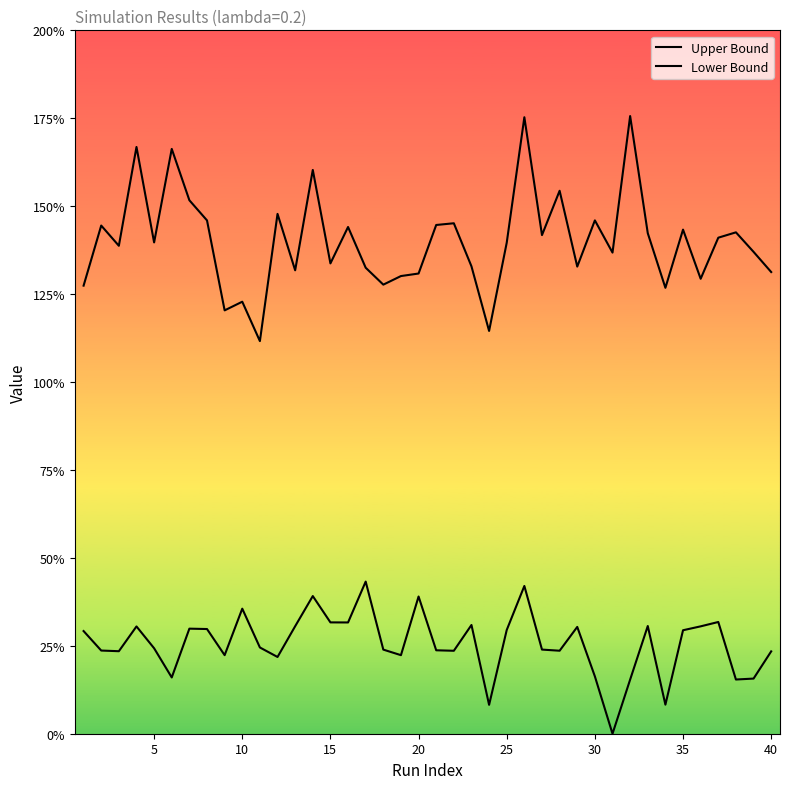

Is this an area chart (filled region under the line)?

No